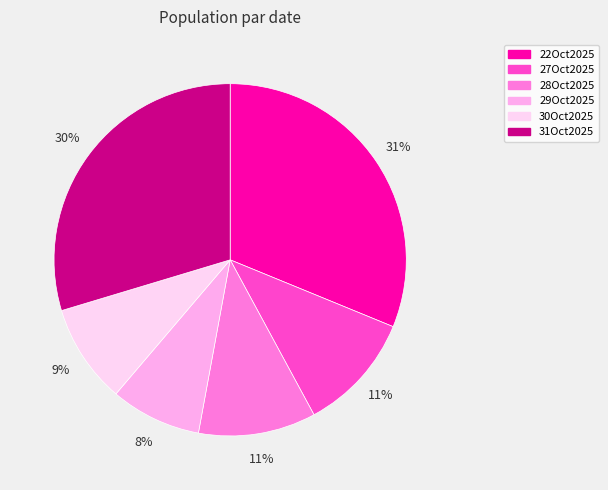

Is it true that 30Oct2025 is 21% of the pie?

False